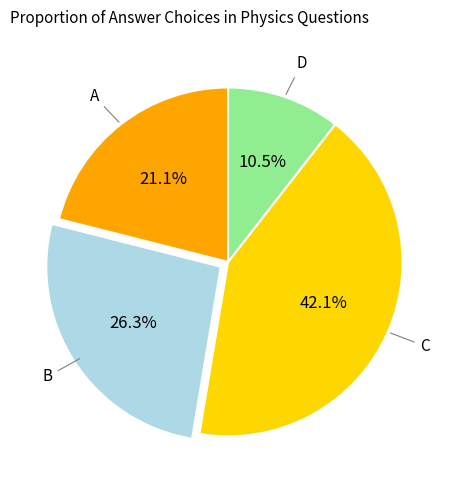

Is there a majority slice in this chart?

No